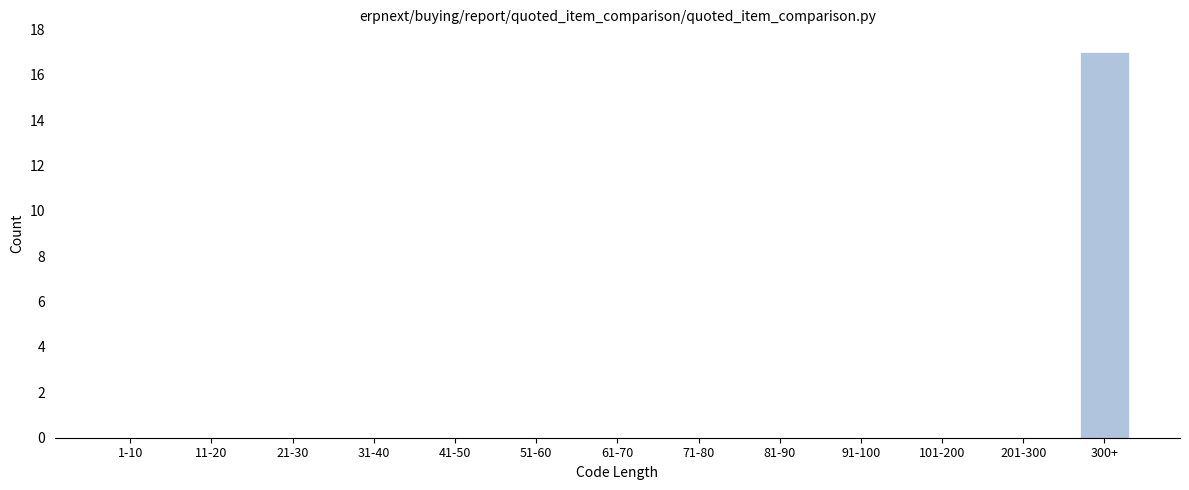

Reading left to right, list all the values displayed in this chart.

1-10=0	11-20=0	21-30=0	31-40=0	41-50=0	51-60=0	61-70=0	71-80=0	81-90=0	91-100=0	101-200=0	201-300=0	300+=17